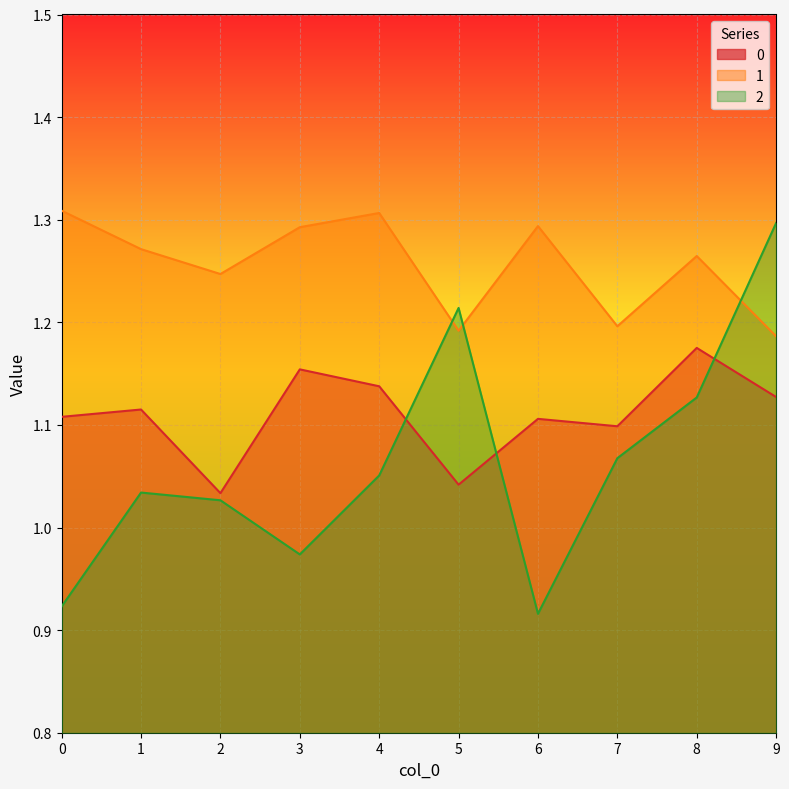

The value of 0 at 9 is 1.7. True or false?

False